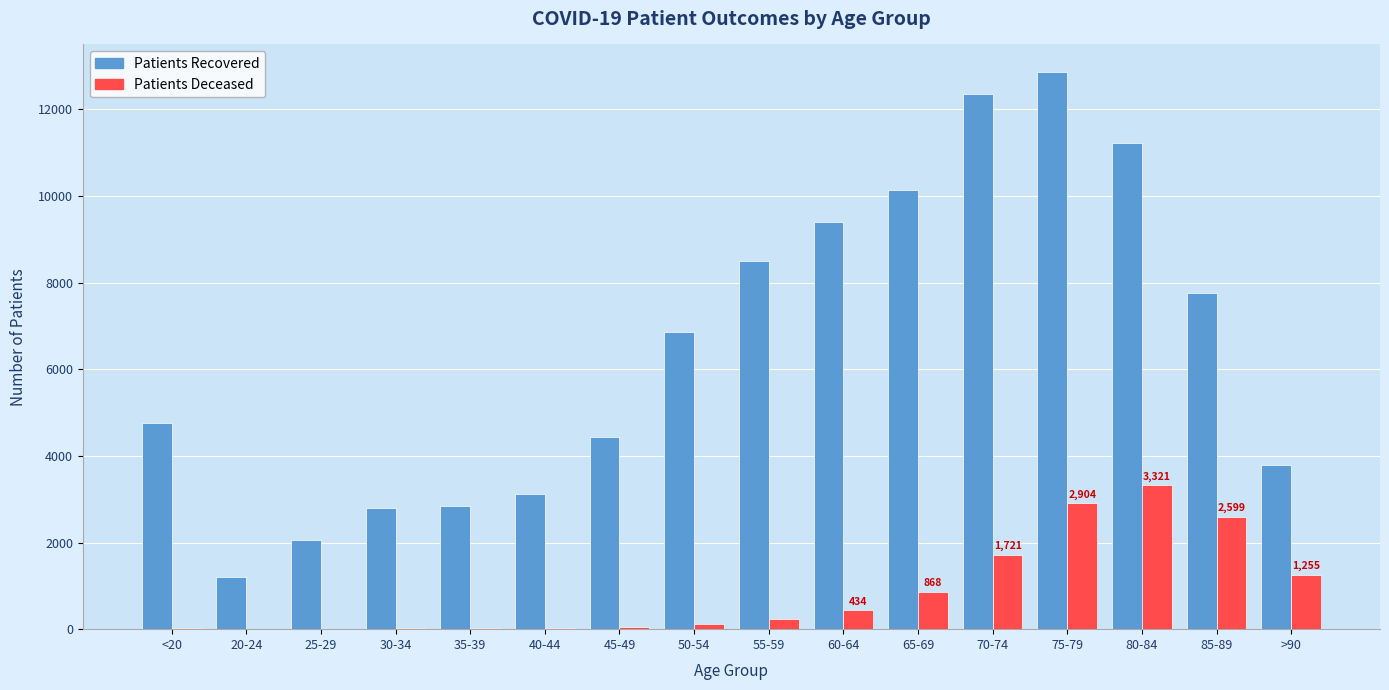

At which category is the sum across all series the highest?

75-79